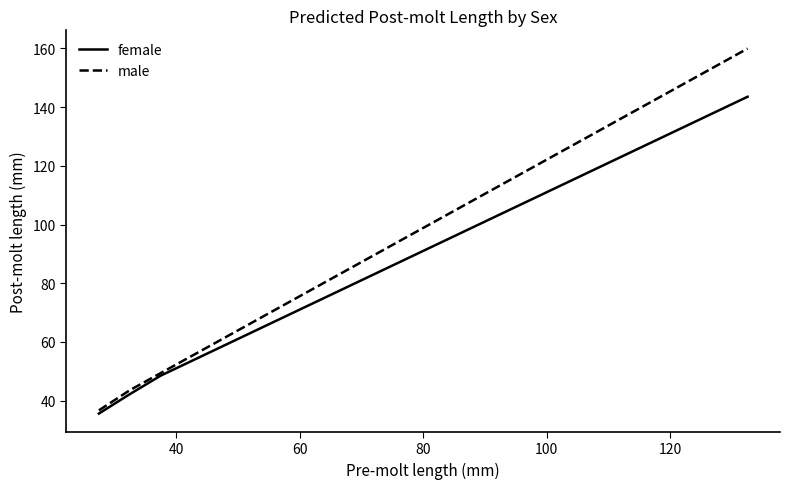

What is the highest value of the female series?

143.5